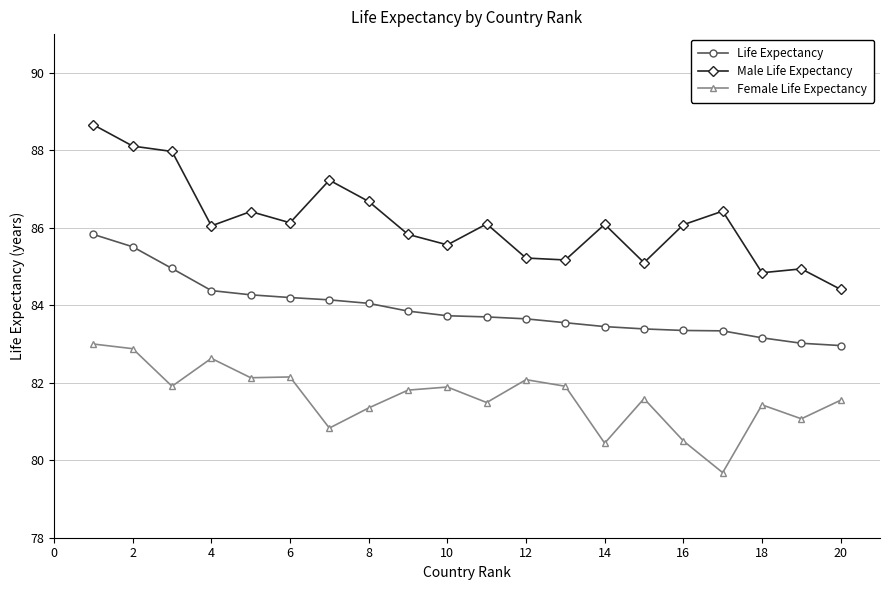

True or false: Male Life Expectancy and Female Life Expectancy cross at least once.

False